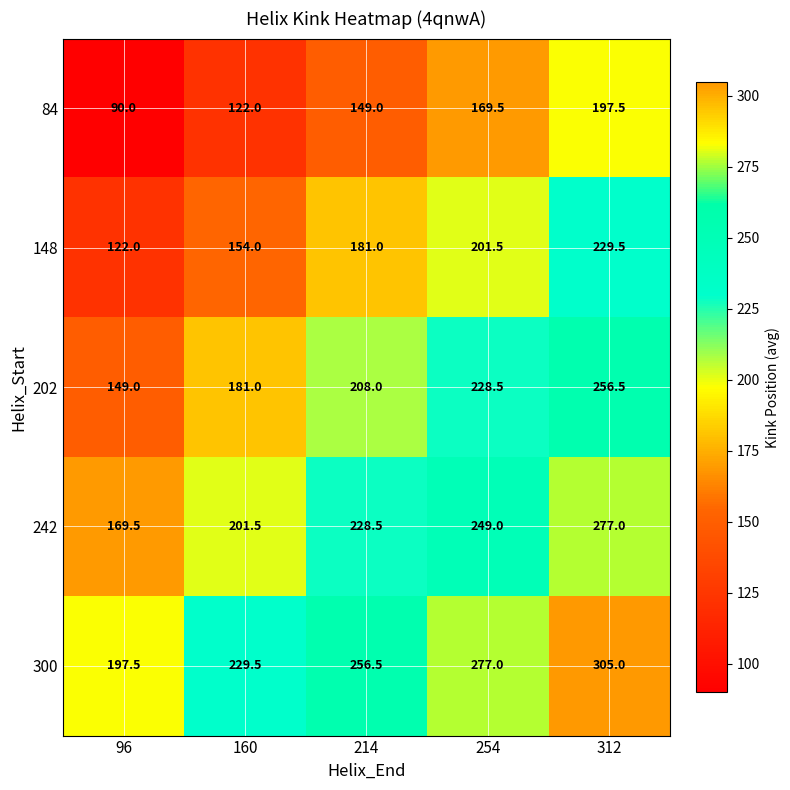

Which series has the largest total across all categories?

300